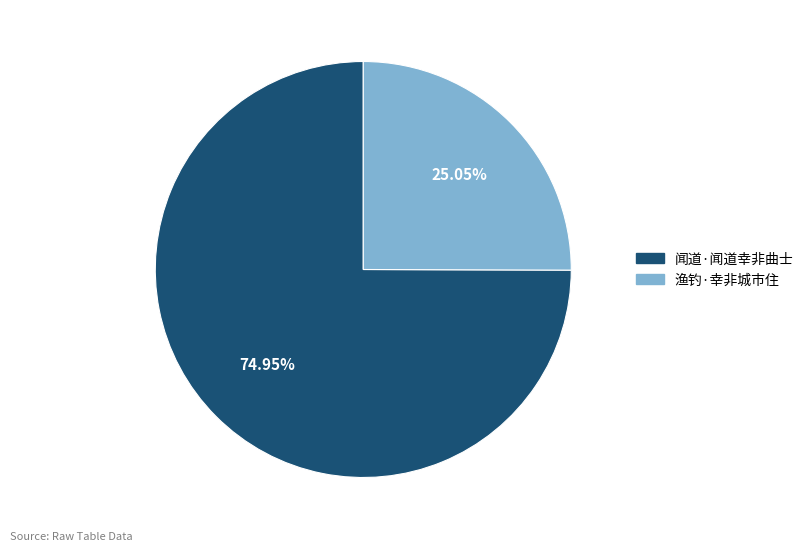

How much of the chart is everything except 渔钓·幸非城市住?

75.0%